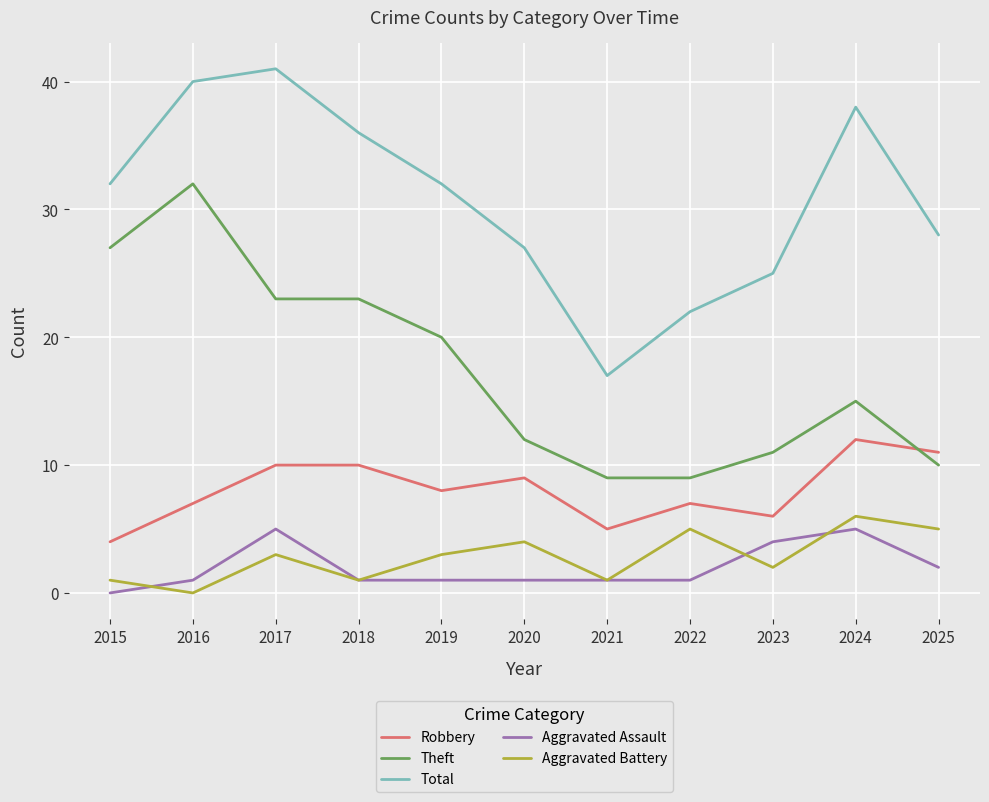

How many lines are shown in the chart?

5